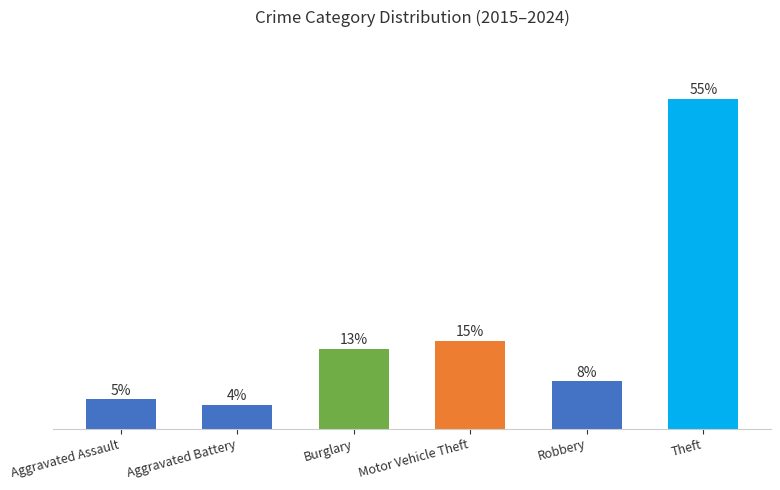

At which label is the value closest to 29?

Motor Vehicle Theft